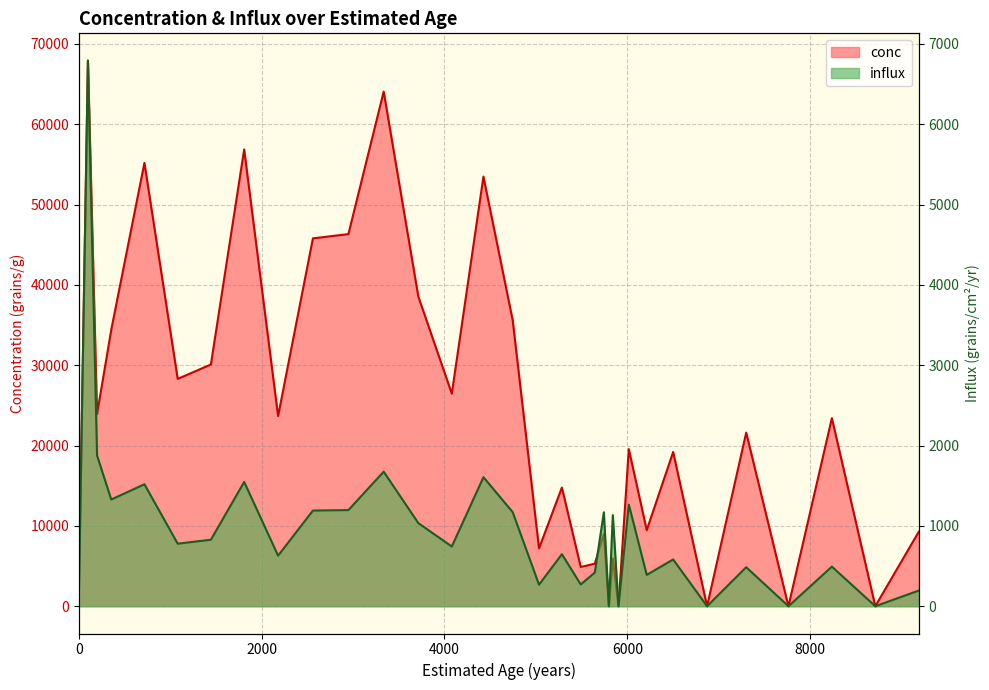

What is the difference between the influx values at 7762 and 100?

6793.0